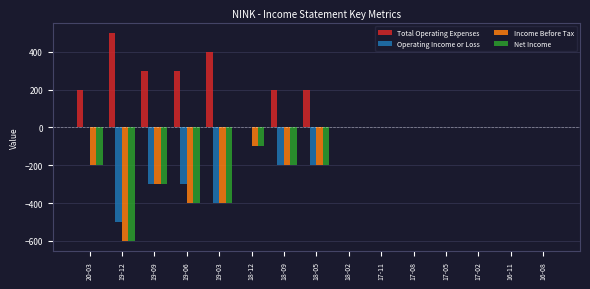

What is the sum of all Total Operating Expenses values?

2100